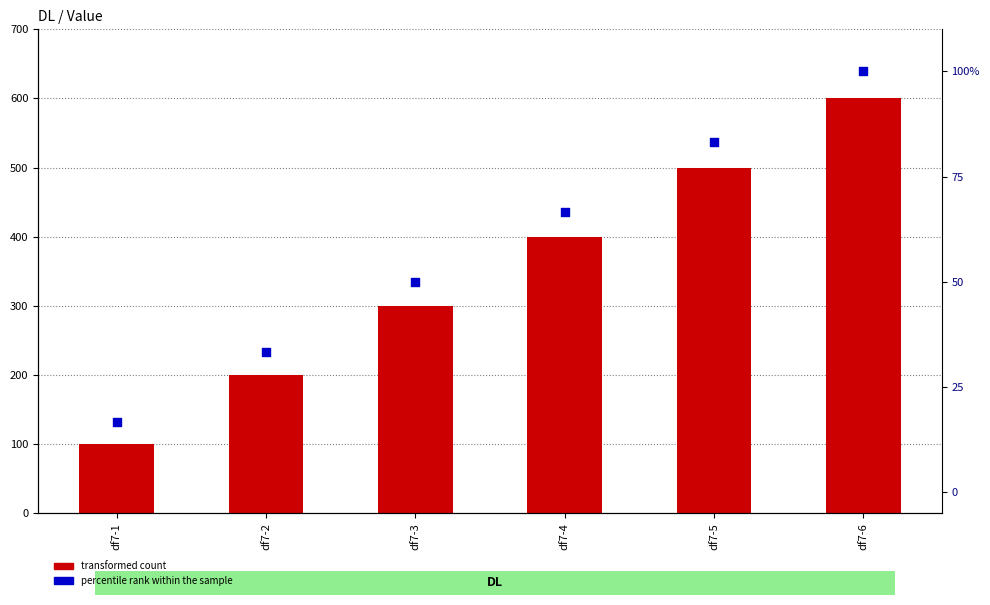

What are all the series names shown in the legend?

transformed count, percentile rank within the sample